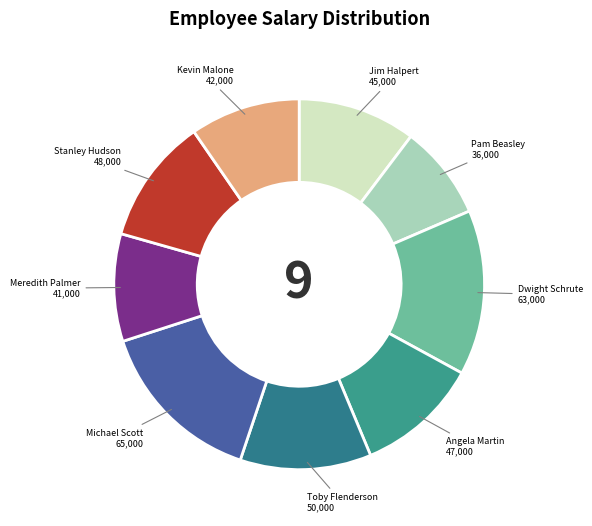

How many segments does this pie chart have?

9